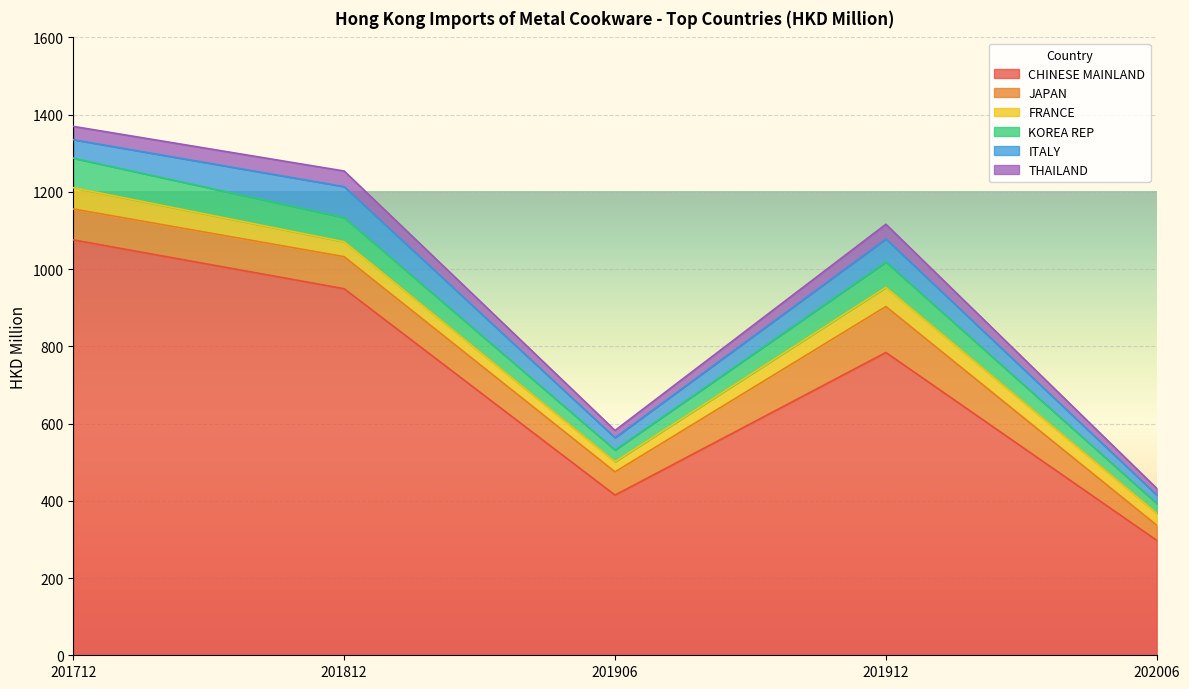

At which label does JAPAN first exceed 80?

201712